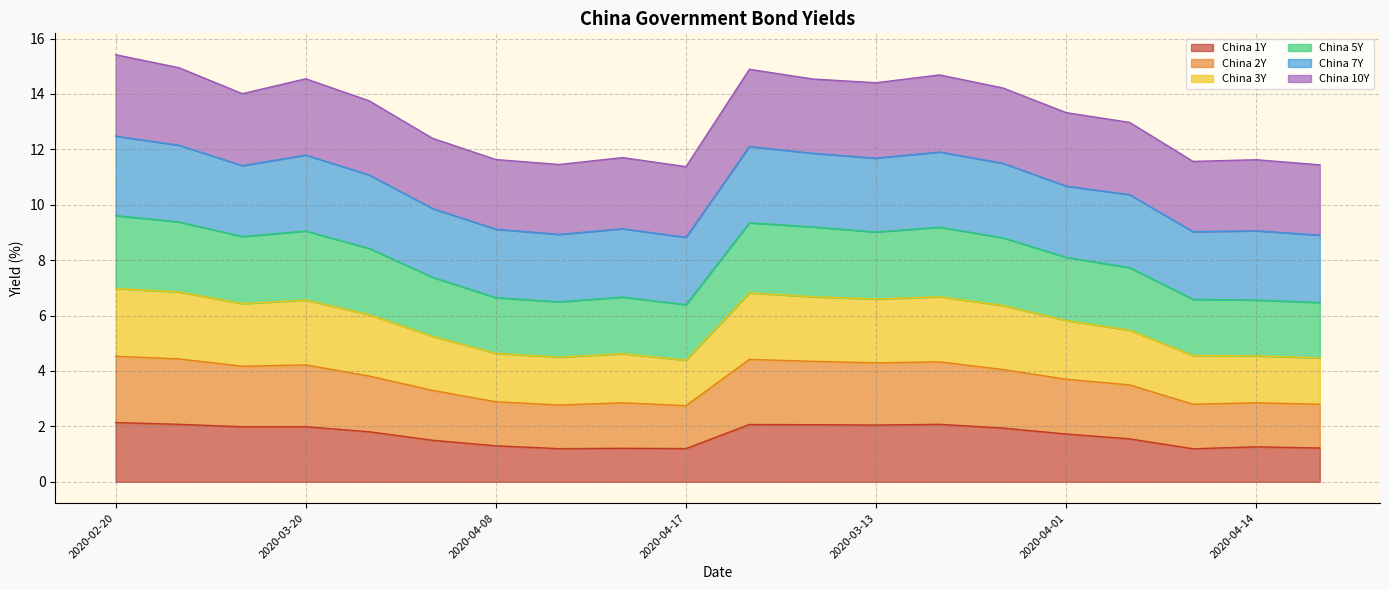

What is the highest value of the China 1Y series?

2.1